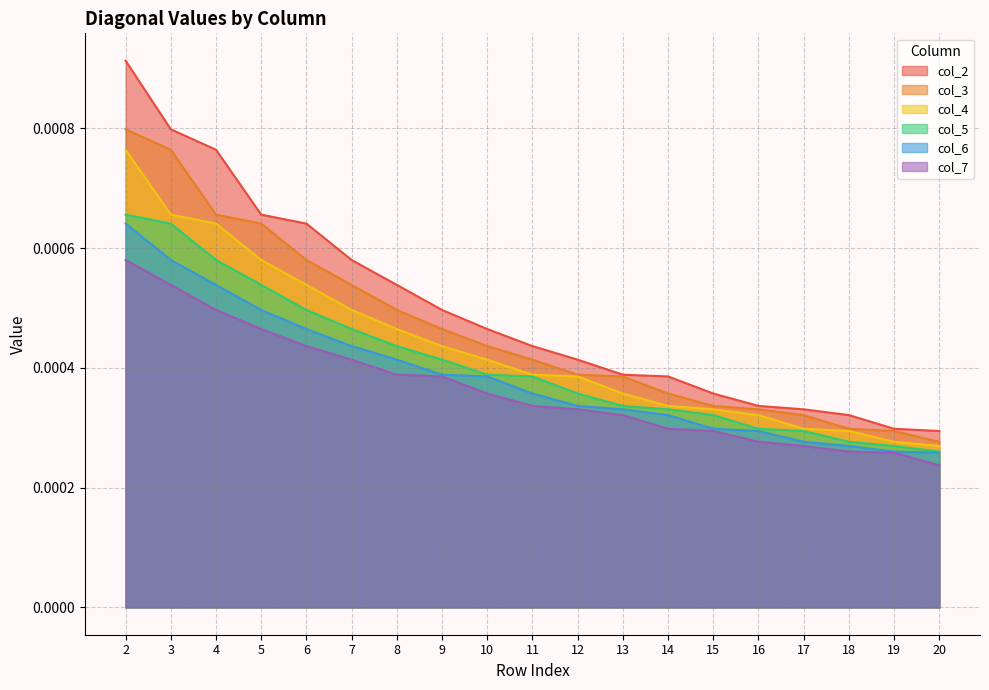

Does the chart have visible grid lines?

Yes